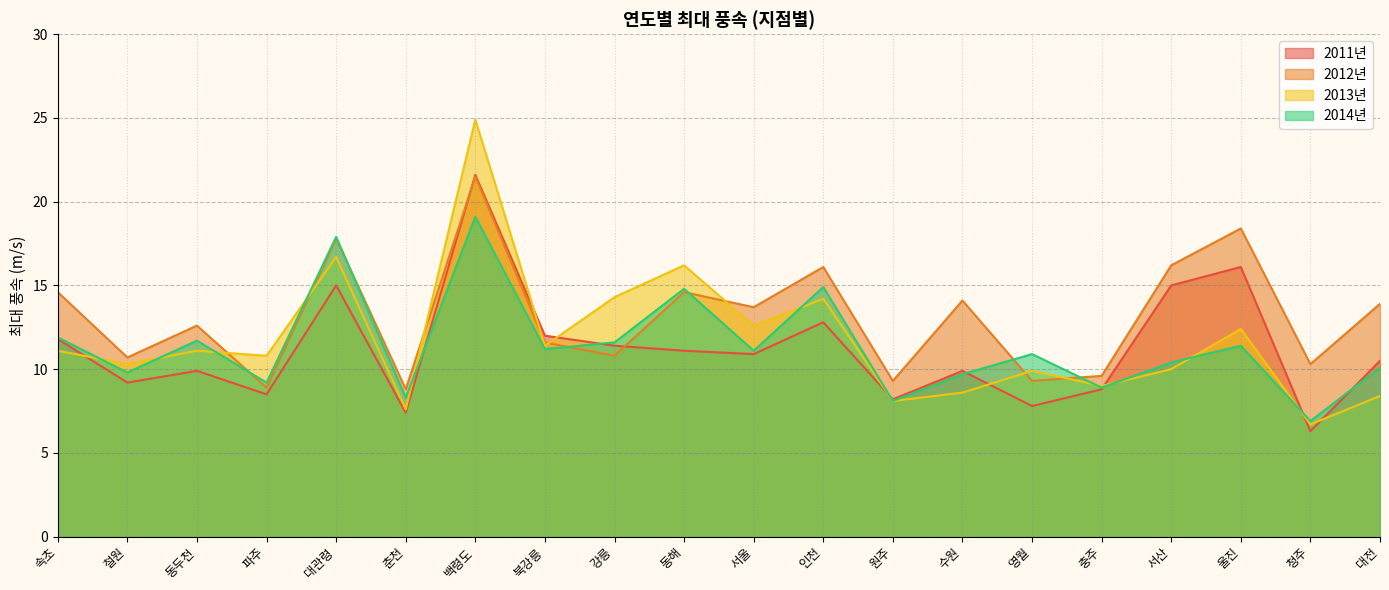

Reading left to right, what are all the values shown in this chart?

2011년: 속초=11.8	철원=9.2	동두천=9.9	파주=8.5	대관령=15.0	춘천=7.4	백령도=21.6	북강릉=12.0	강릉=11.4	동해=11.1	서울=10.9	인천=12.8	원주=8.2	수원=9.9	영월=7.8	충주=8.8	서산=15.0	울진=16.1	청주=6.3	대전=10.5
2012년: 속초=14.6	철원=10.7	동두천=12.6	파주=8.9	대관령=17.8	춘천=8.8	백령도=21.5	북강릉=11.6	강릉=10.8	동해=14.6	서울=13.7	인천=16.1	원주=9.3	수원=14.1	영월=9.3	충주=9.6	서산=16.2	울진=18.4	청주=10.3	대전=13.9
2013년: 속초=11.1	철원=10.3	동두천=11.1	파주=10.8	대관령=16.7	춘천=7.6	백령도=24.9	북강릉=11.4	강릉=14.3	동해=16.2	서울=12.6	인천=14.2	원주=8.1	수원=8.6	영월=9.9	충주=9.0	서산=10.0	울진=12.4	청주=6.7	대전=8.4
2014년: 속초=11.9	철원=9.8	동두천=11.7	파주=9.2	대관령=17.9	춘천=8.3	백령도=19.1	북강릉=11.2	강릉=11.6	동해=14.8	서울=11.1	인천=14.9	원주=8.1	수원=9.7	영월=10.9	충주=8.9	서산=10.4	울진=11.4	청주=6.9	대전=10.1